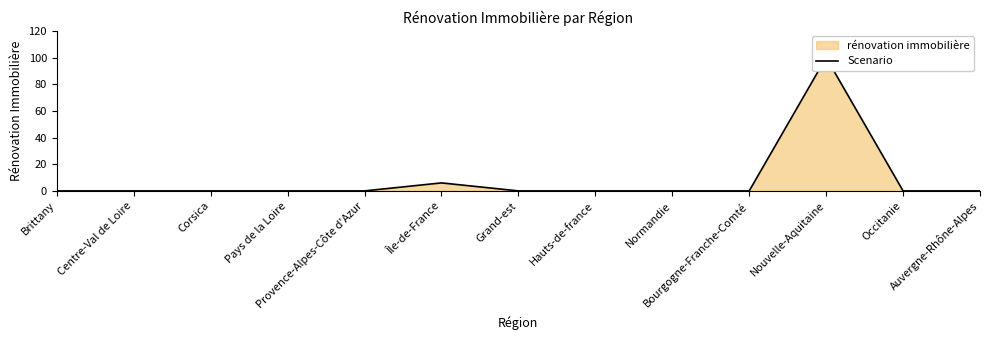

What is the sum of the values at Bourgogne-Franche-Comté and Nouvelle-Aquitaine?

100